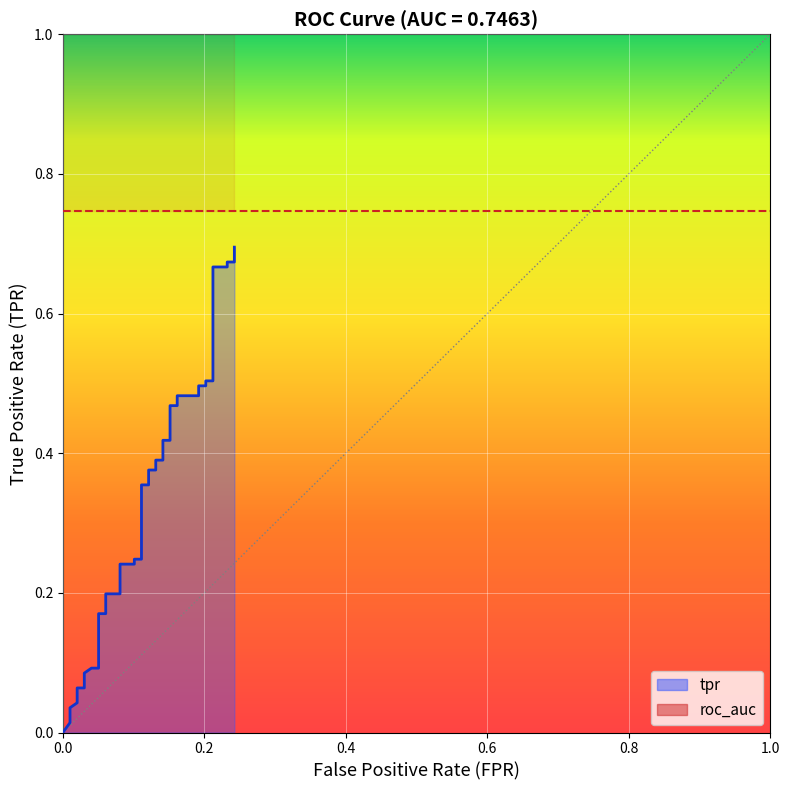

Does the chart display data point markers on the line(s)?

No